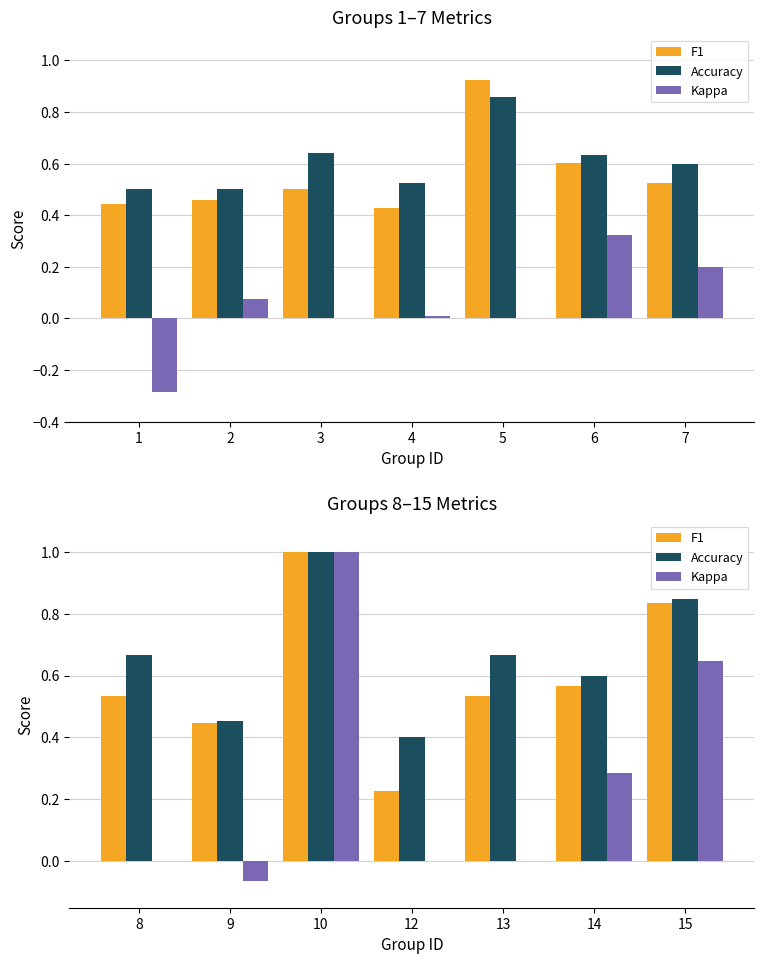

Which has a higher value, 8 or 12?

8